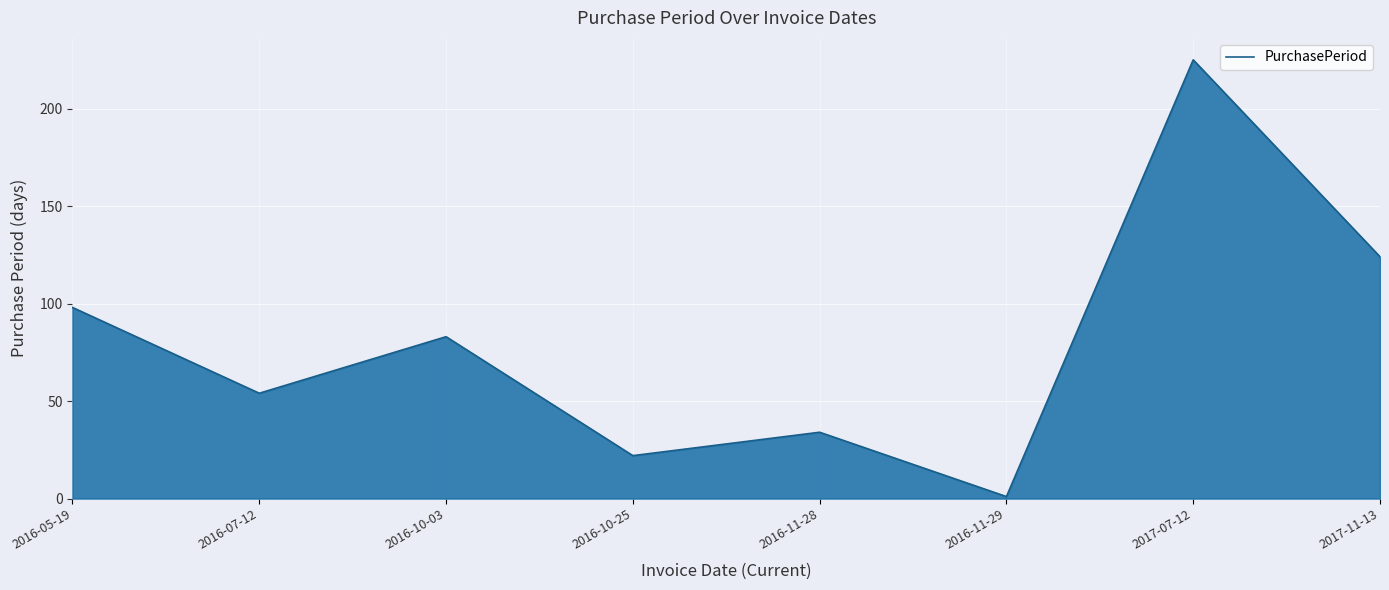

Rank the categories by value from lowest to highest.

2016-11-29, 2016-10-25, 2016-11-28, 2016-07-12, 2016-10-03, 2016-05-19, 2017-11-13, 2017-07-12